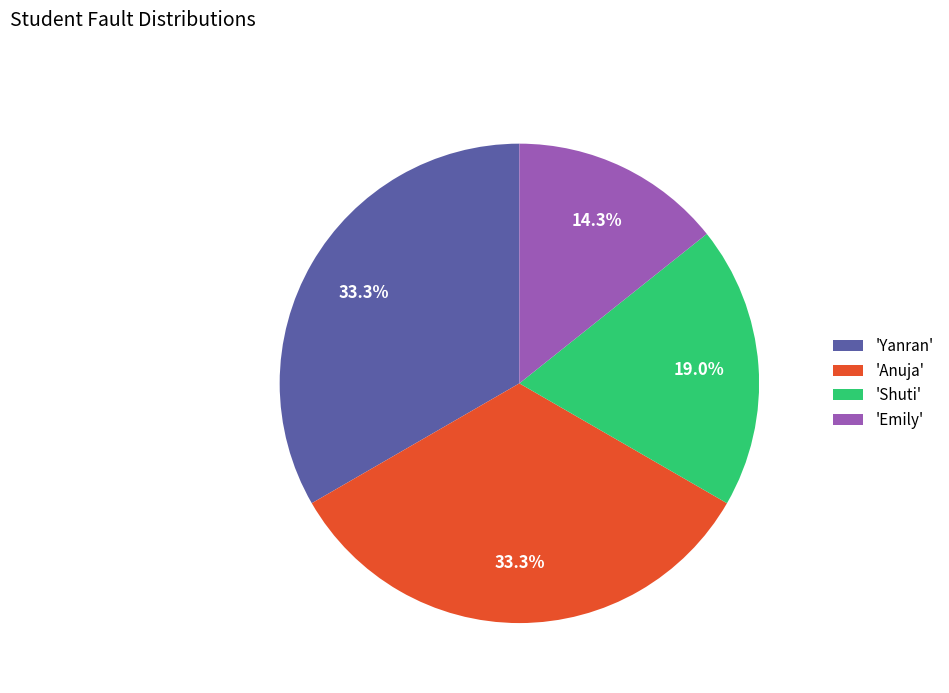

What is the ratio of the value at 'Yanran' to the value at 'Anuja'?

1.0